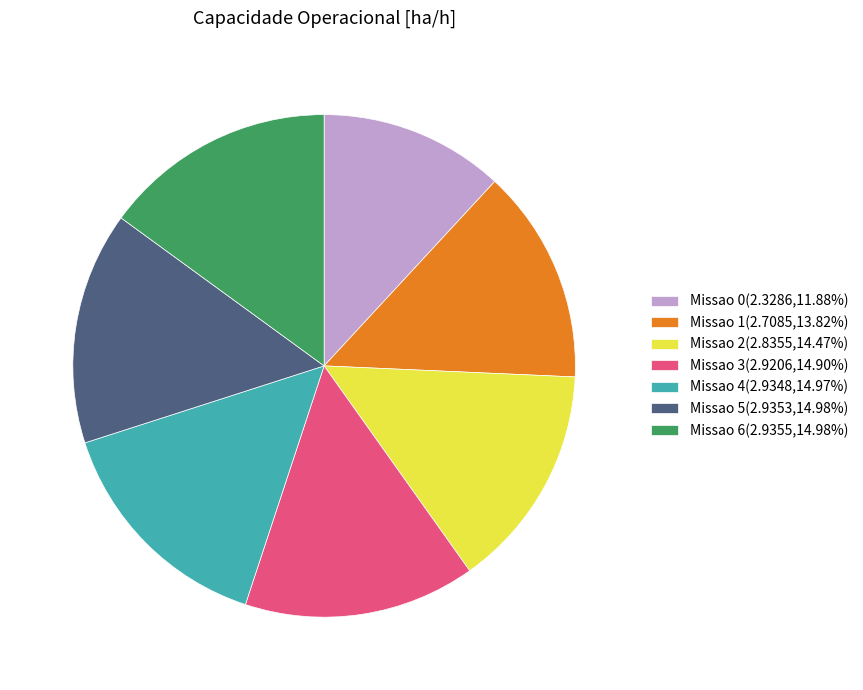

Combined, do Missao 2(2.8355,14.47%) and Missao 6(2.9355,14.98%) account for over 50%?

No